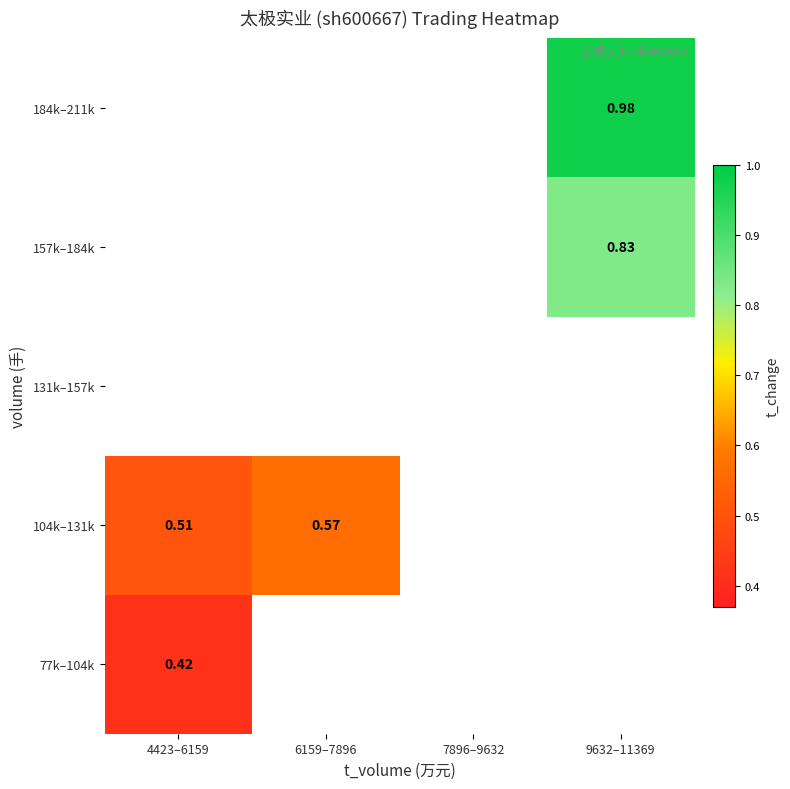

Is the value of 157k–184k at 9632–11369 greater than the value of 104k–131k at 4423–6159?

Yes